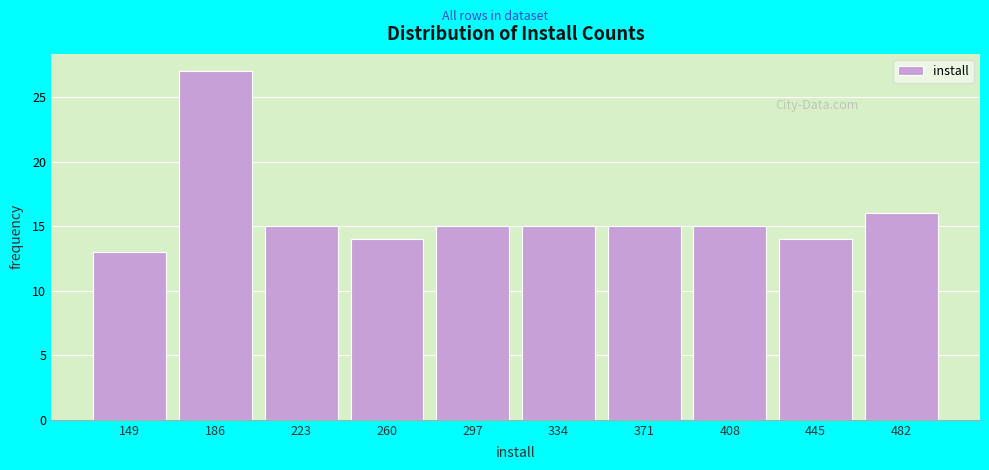

Reading left to right, transcribe all the data shown in this chart.

13	27	15	14	15	15	15	15	14	16